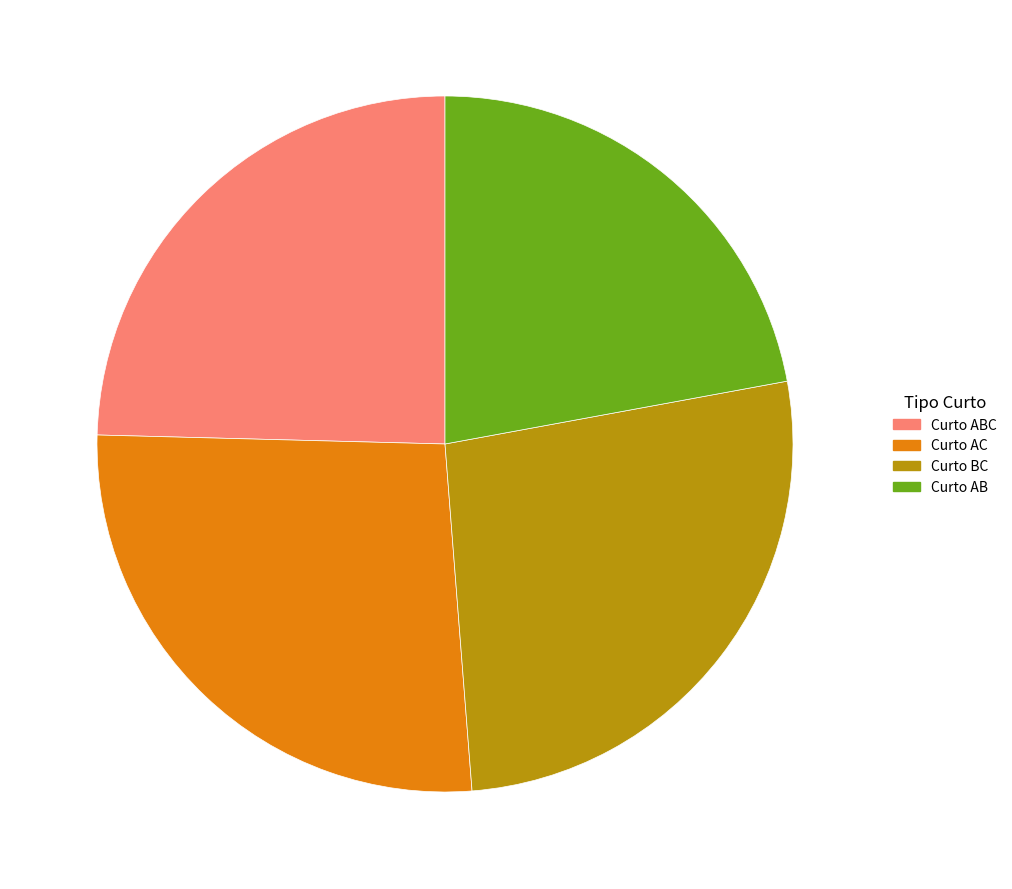

What is the ratio of the value at Curto AB to the value at Curto BC?

0.8